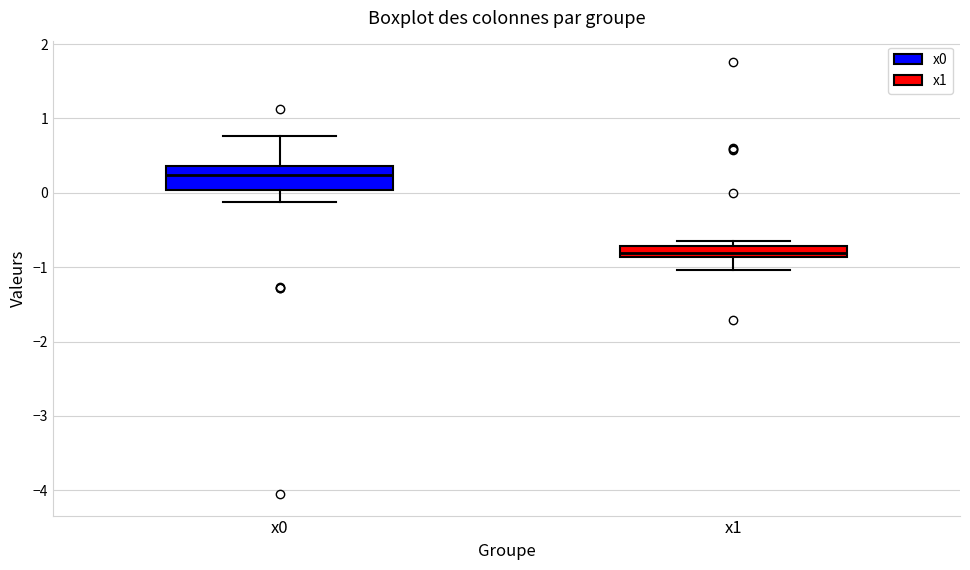

Which box has the lowest median line?

x1